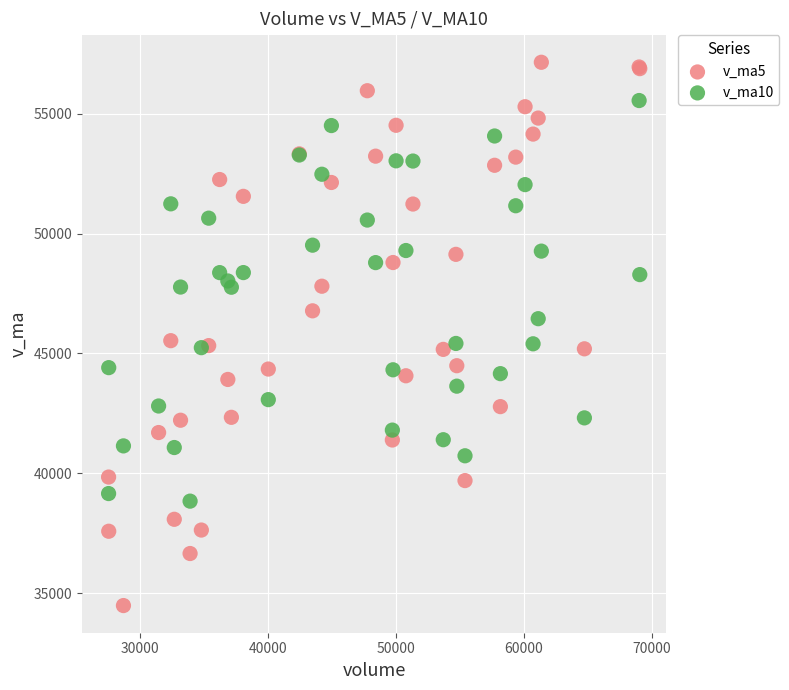

What are all the series names shown in the legend?

v_ma5, v_ma10